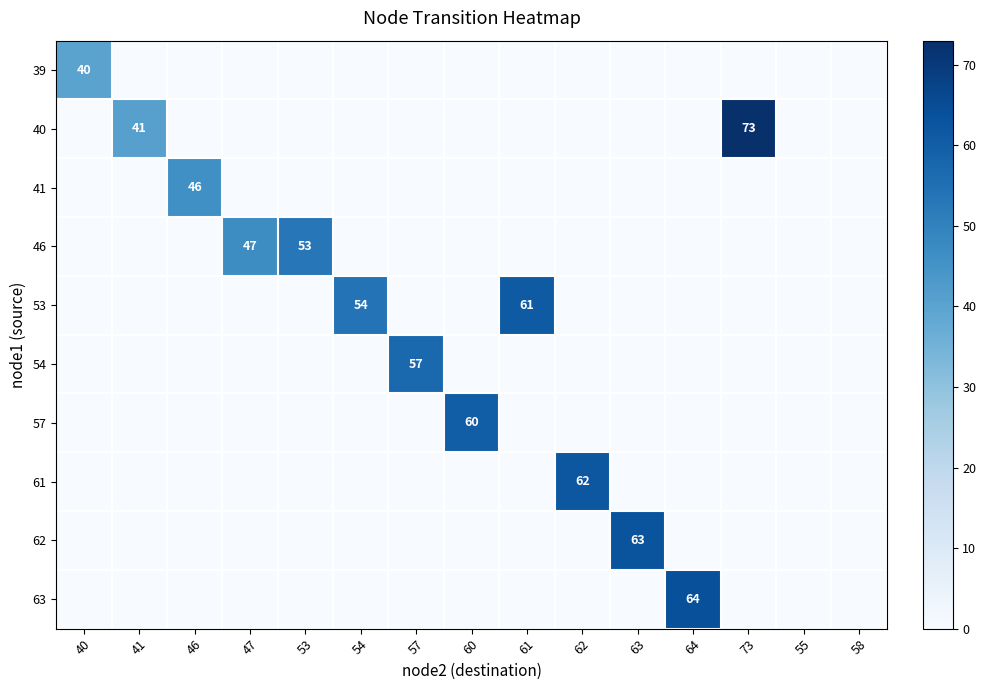

At which category does the chart reach its minimum across all series?

41